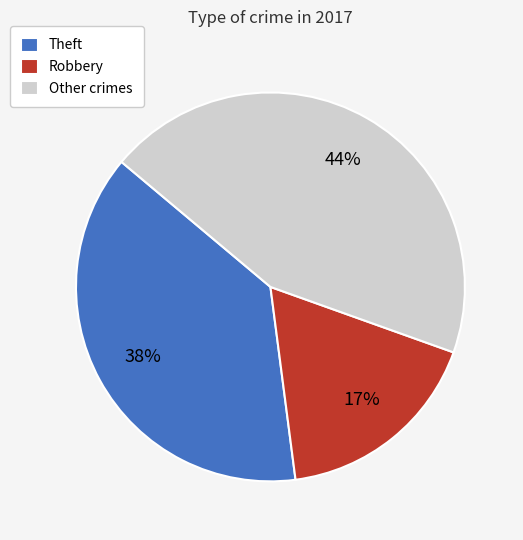

To the nearest percent, what percentage of the pie is Robbery?

17%